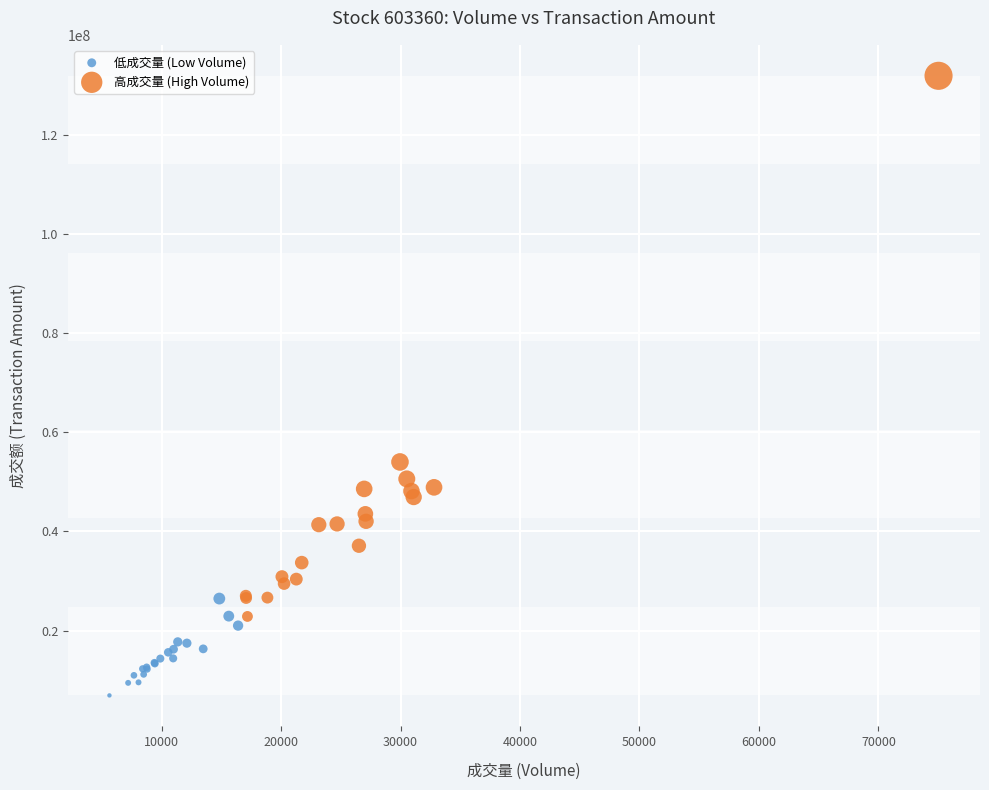

Which series contains the highest Y value?

高成交量 (High Volume)